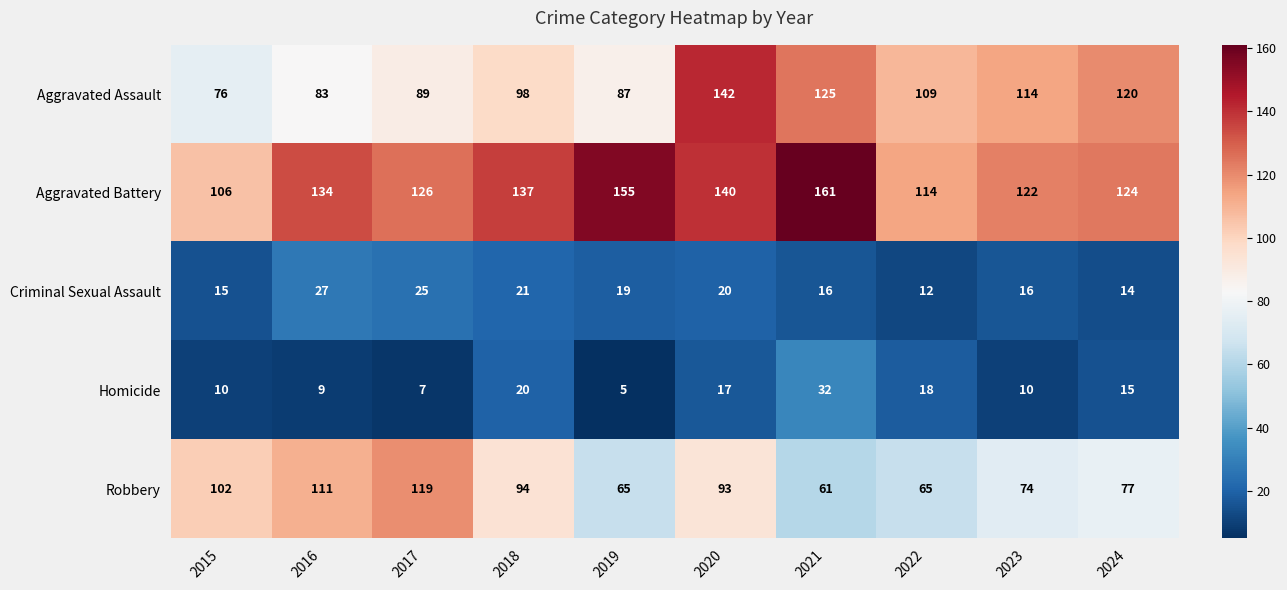

Rank the series by their maximum value, from lowest to highest.

Criminal Sexual Assault, Homicide, Robbery, Aggravated Assault, Aggravated Battery